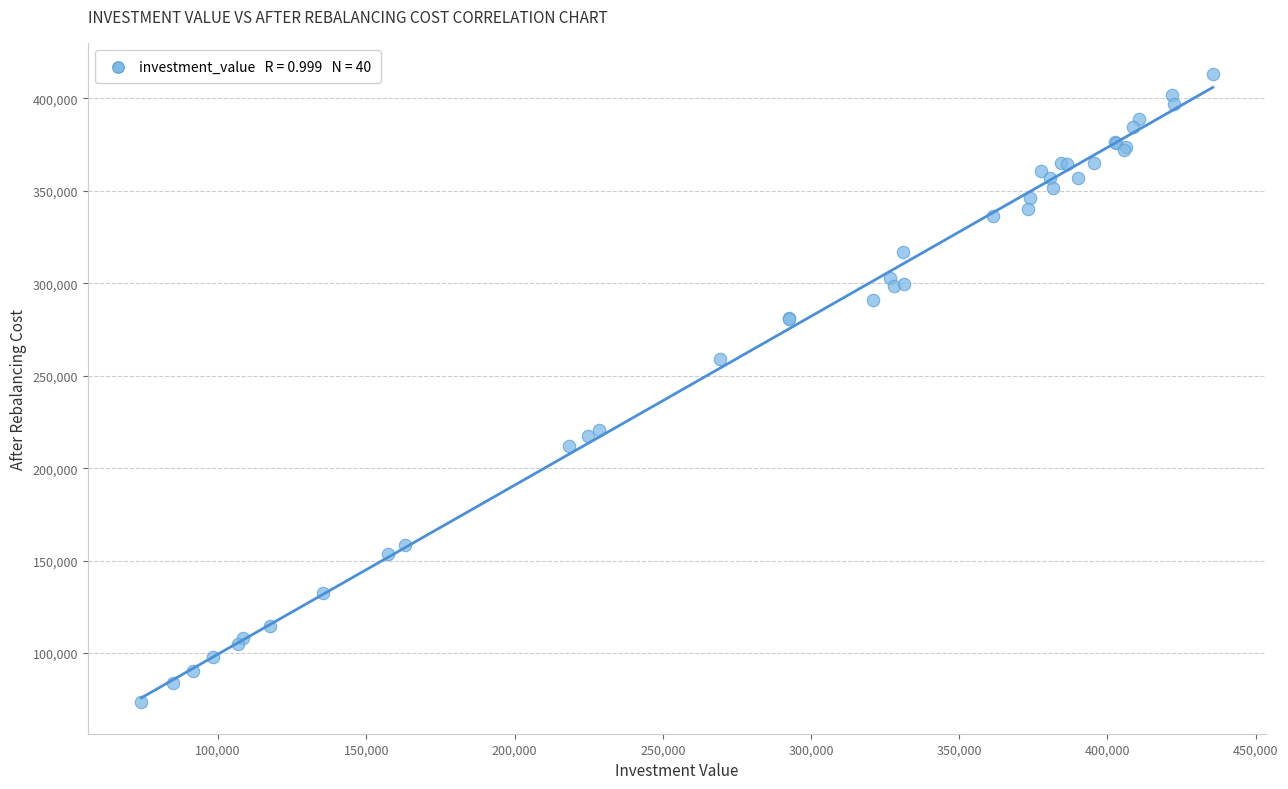

What Y value in the scatter plot is closest to 243192?

259245.4